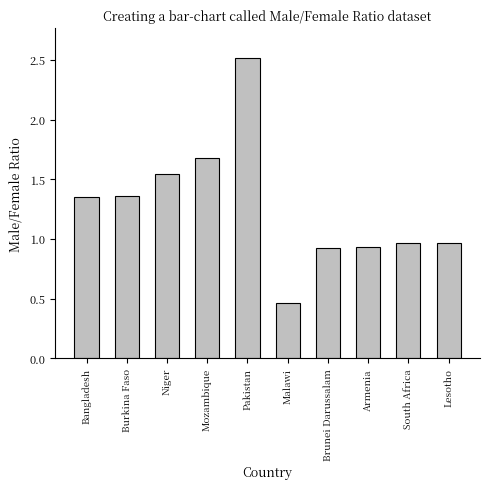

What is the change in value from Mozambique to Lesotho?

-0.7